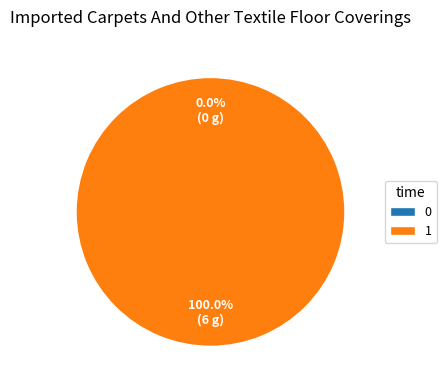

Do 1 and 0 together represent more than half of the pie?

Yes